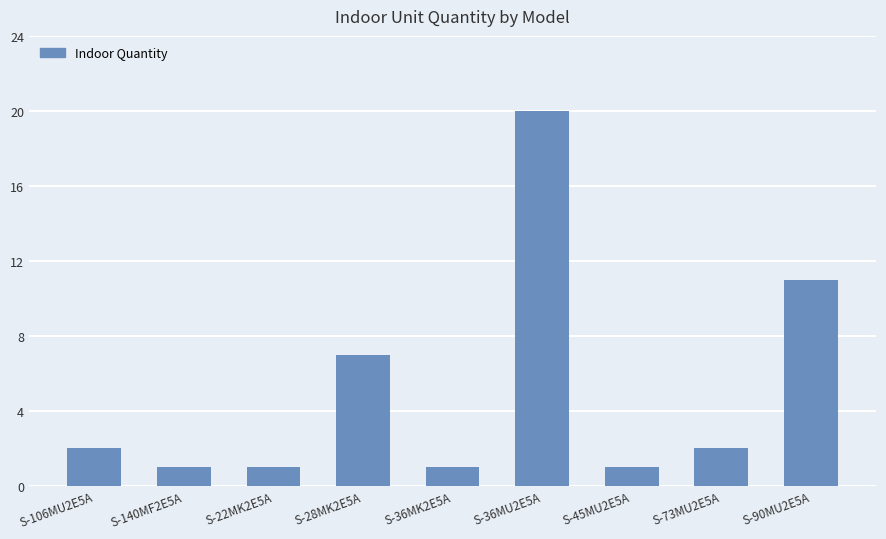

What is the label of the 9th bar from the left?

S-90MU2E5A